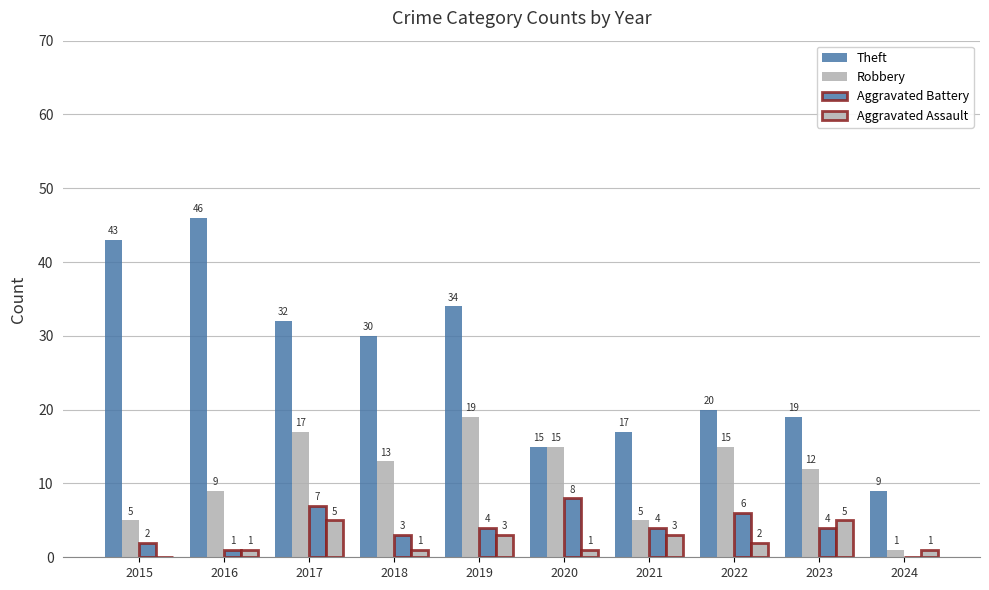

How many categories are shown in the chart?

10